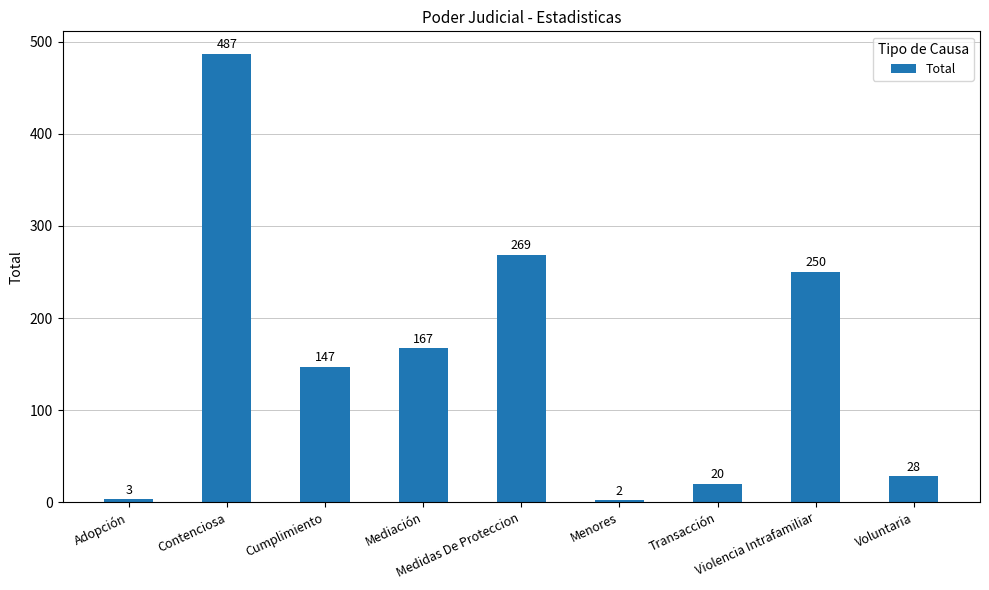

What is the greatest value displayed?

487